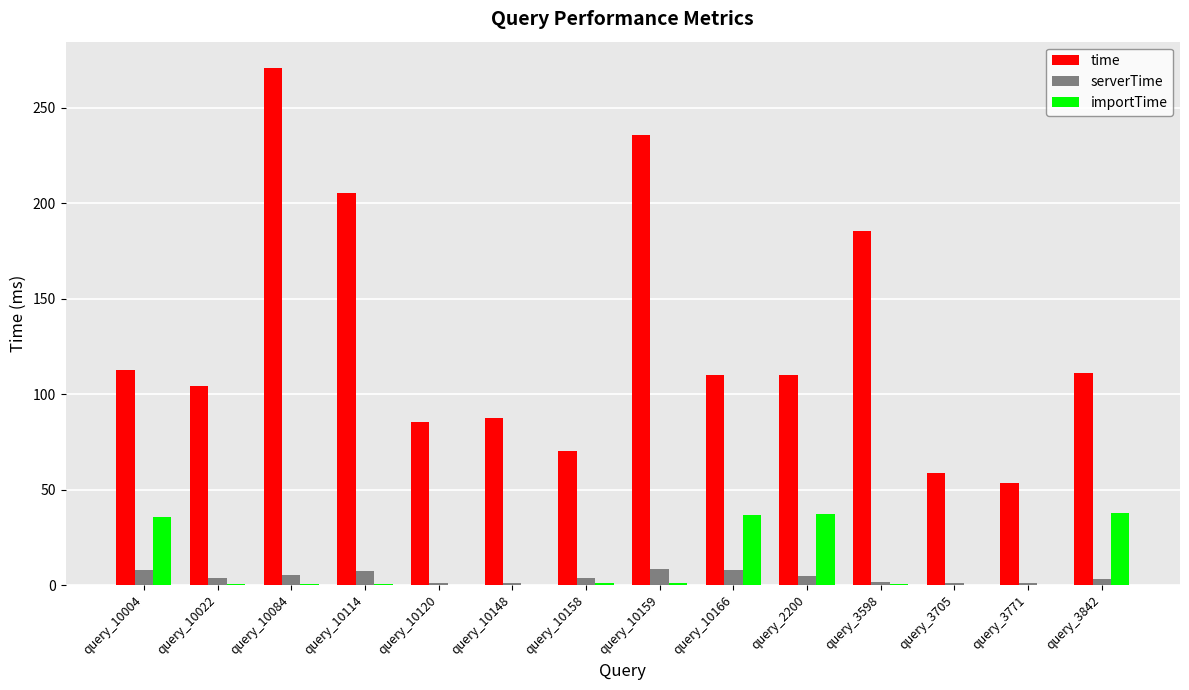

At which category is the sum across all series the highest?

query_10084